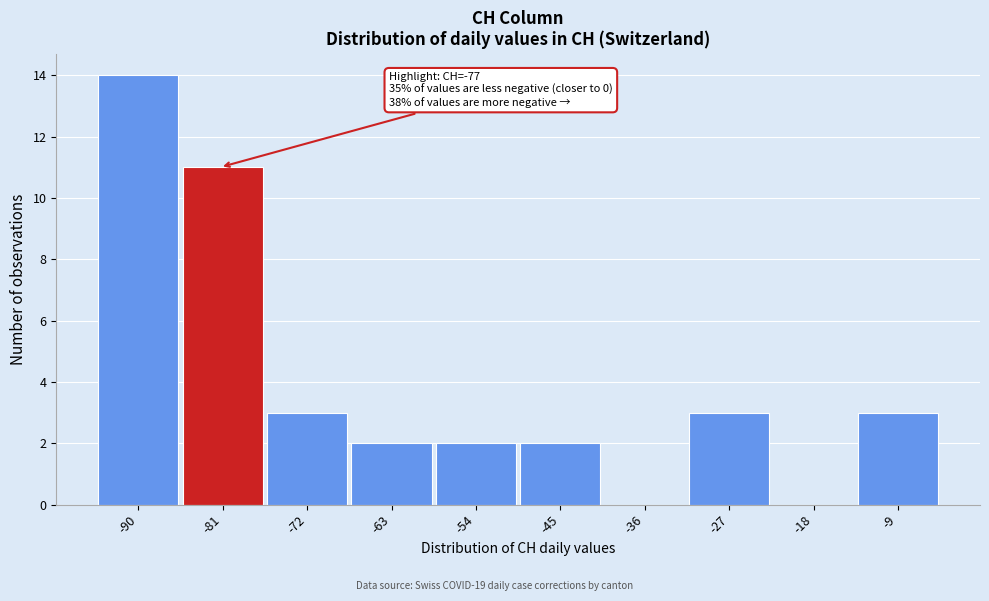

Reading left to right, extract all data points from this chart.

-90=14	-81=11	-72=3	-63=2	-54=2	-45=2	-36=0	-27=3	-18=0	-9=3